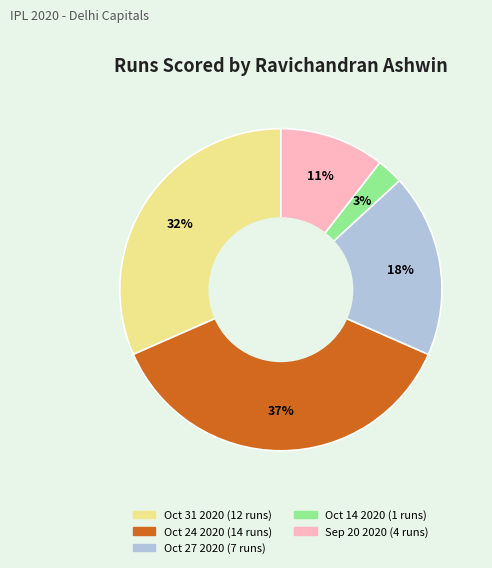

Rank the categories by value from highest to lowest.

Oct 24 2020, Oct 31 2020, Oct 27 2020, Sep 20 2020, Oct 14 2020